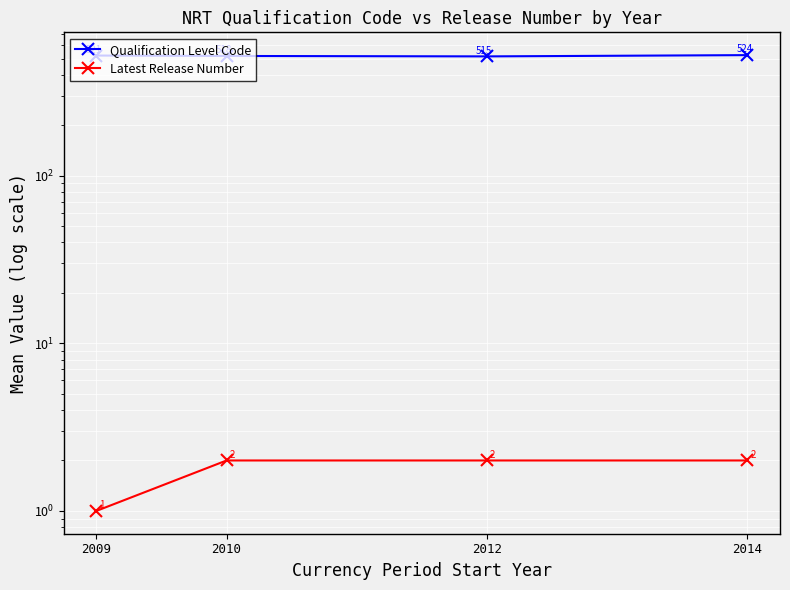

The Latest Release Number series shows 1 at 2010. True or false?

False